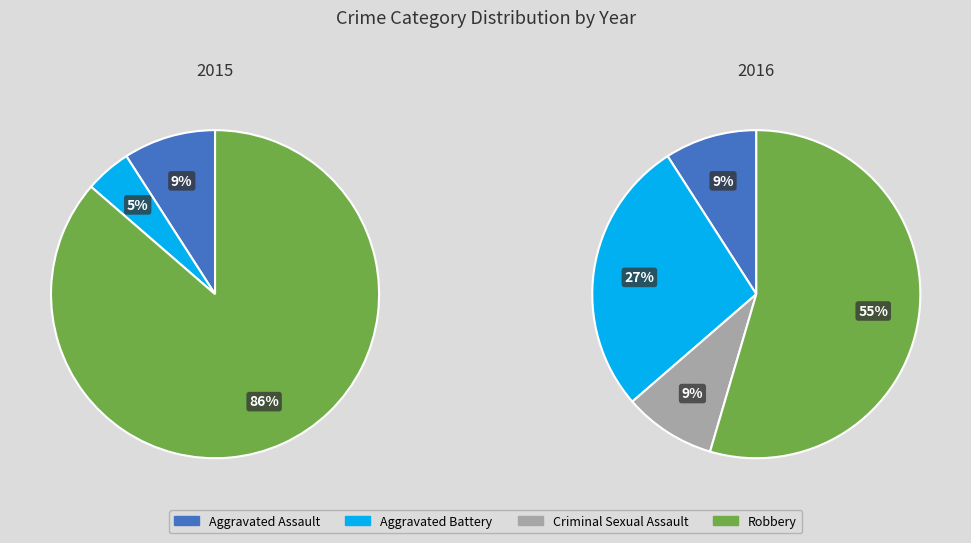

To the nearest percent, what is the average slice percentage?

25%